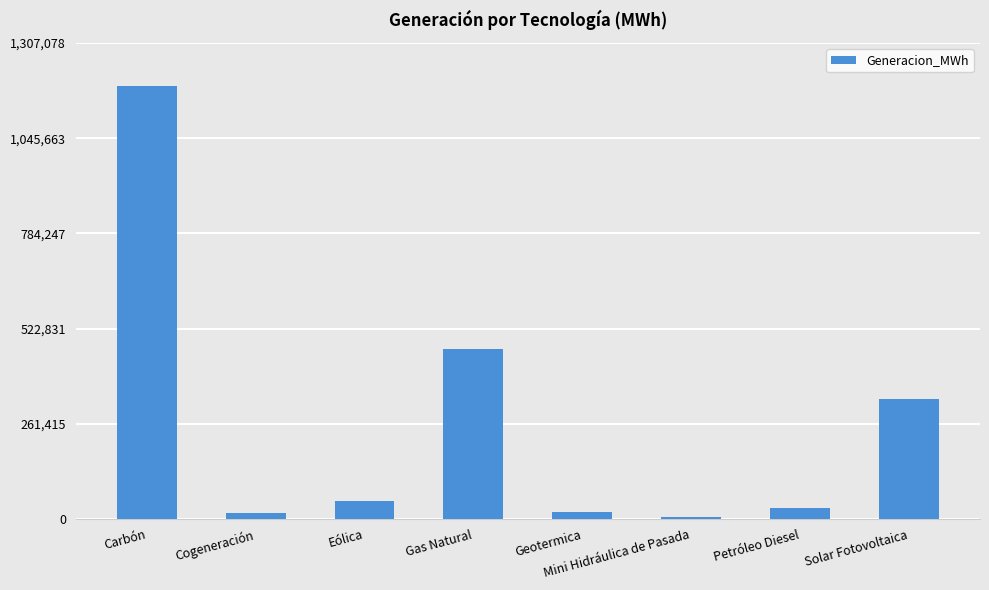

True or false: the data shows 246097.6 at Gas Natural.

False